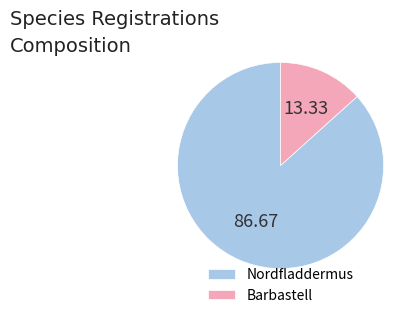

How many slices are in this pie chart?

2